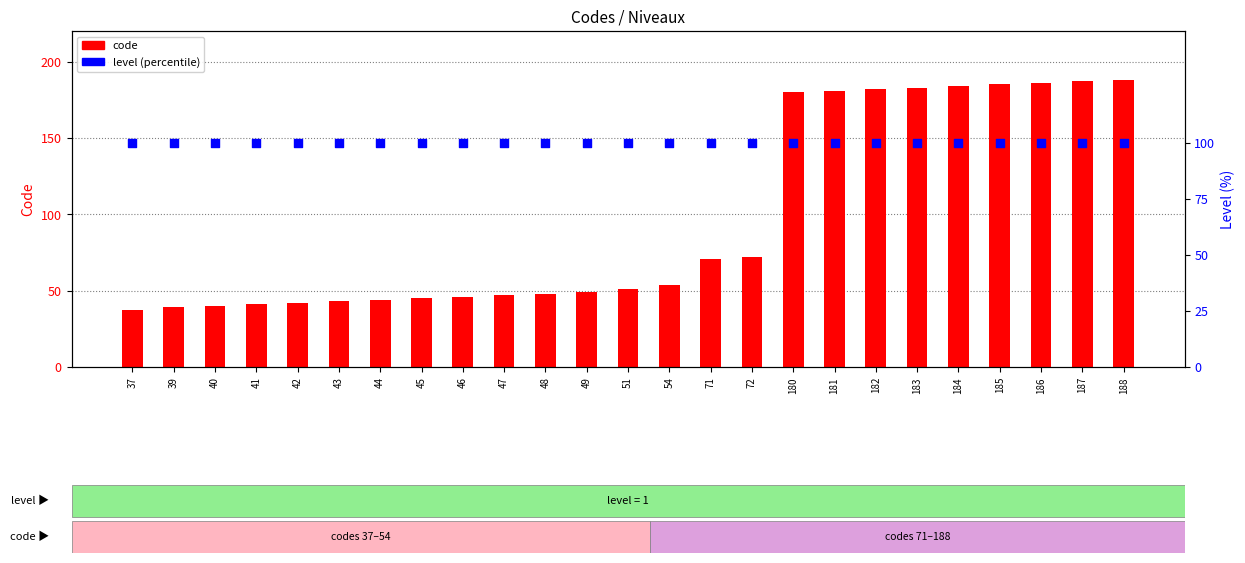

At how many categories does at least one series exceed 88?

25